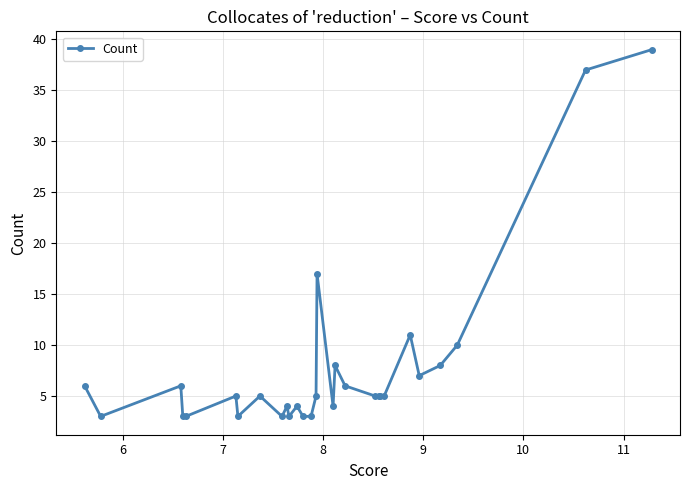

What is the maximum value shown in the chart?

39